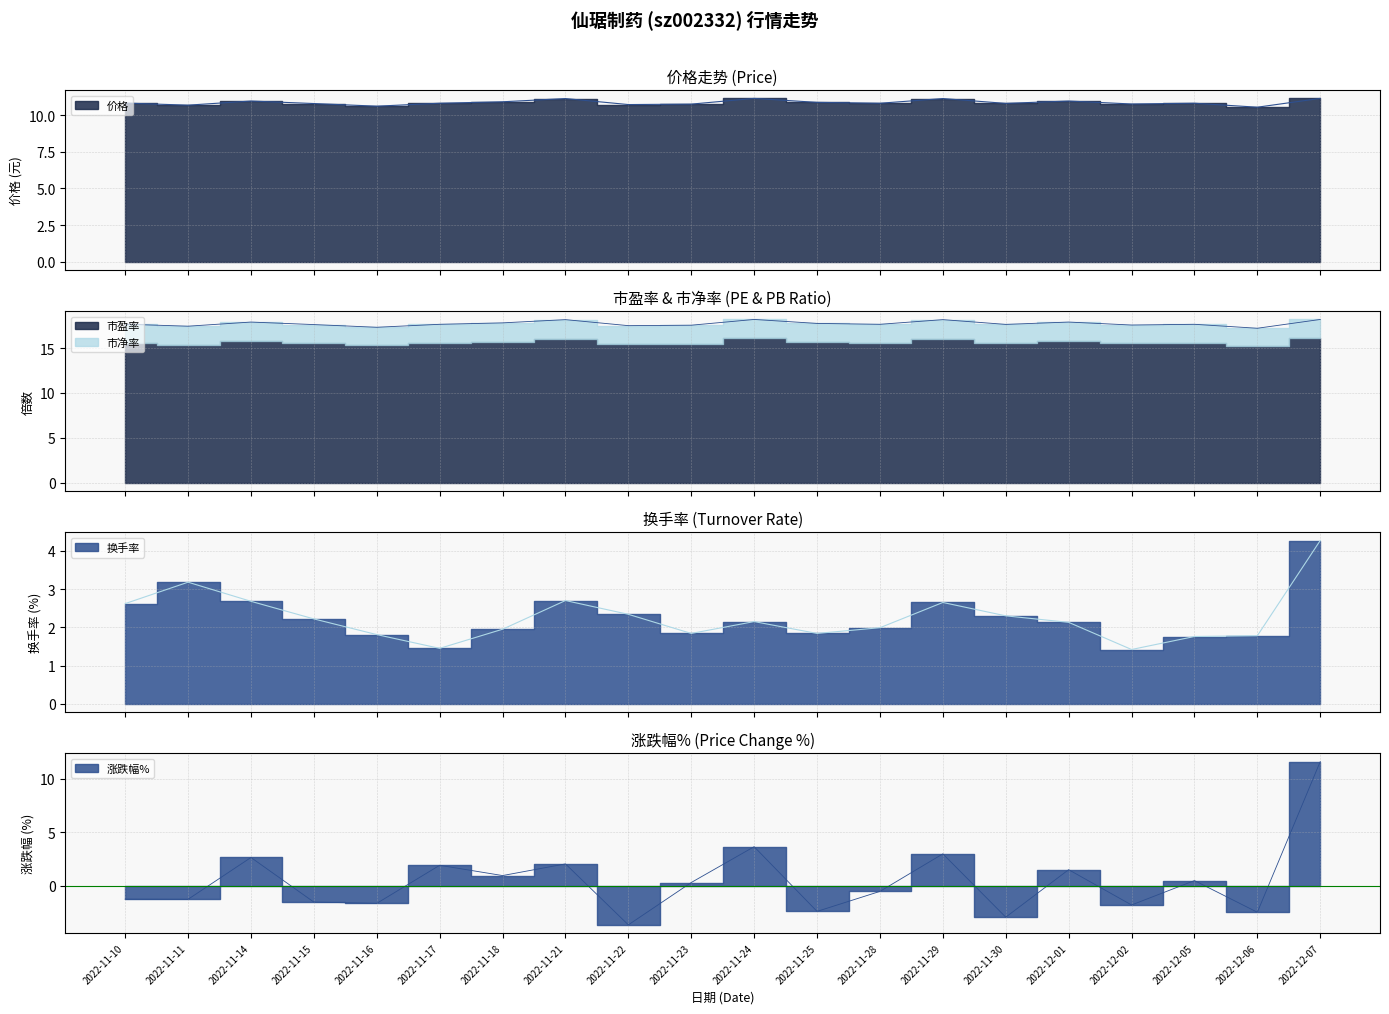

What is the label of the 12th point from the left?

2022-11-25